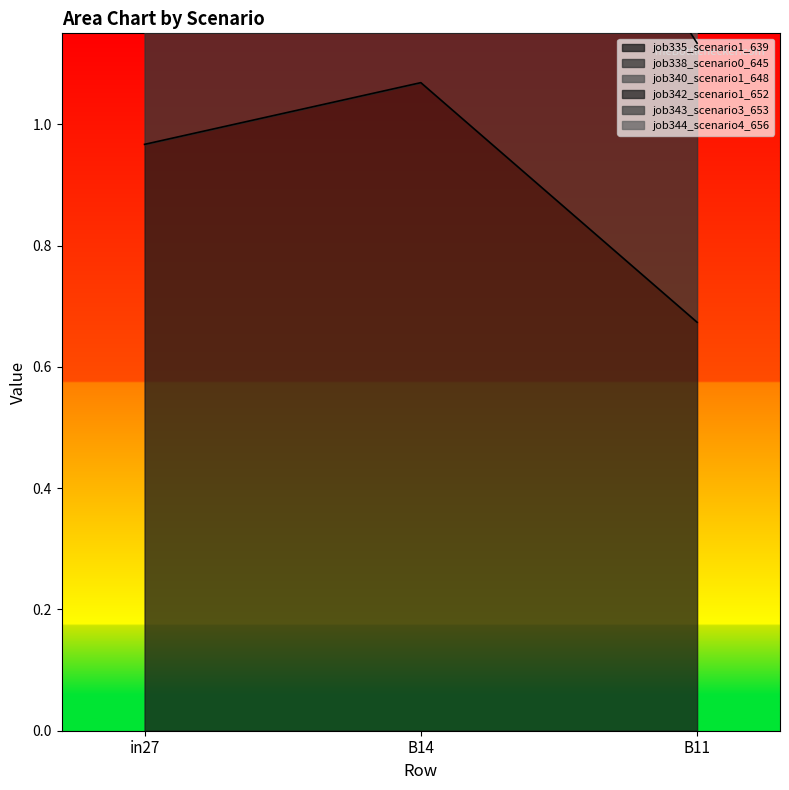

What is the lowest value of the job335_scenario1_639 series?

0.7